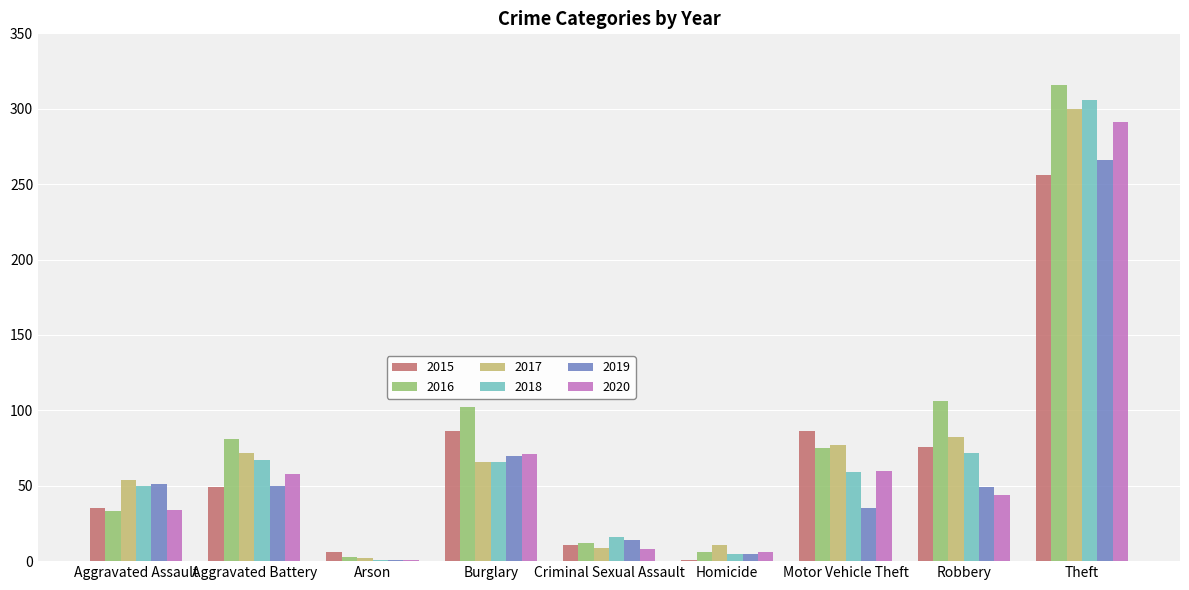

What is the maximum value for 2019?

266